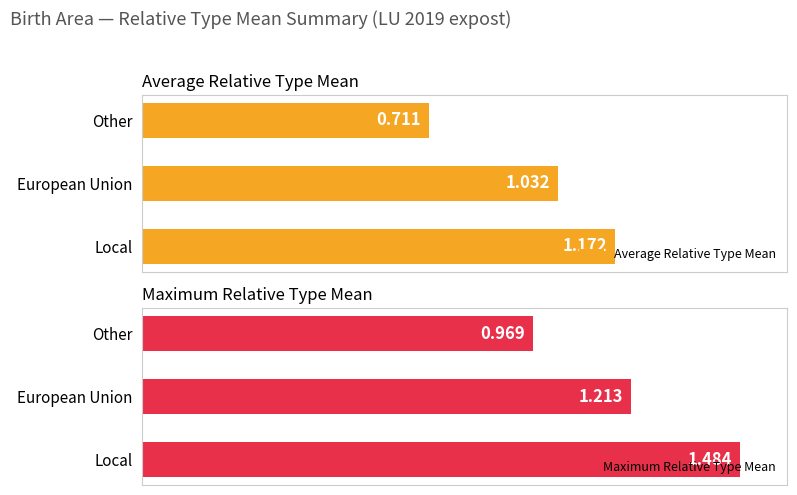

Which category has the highest value in the Average Relative Type Mean series?

Local